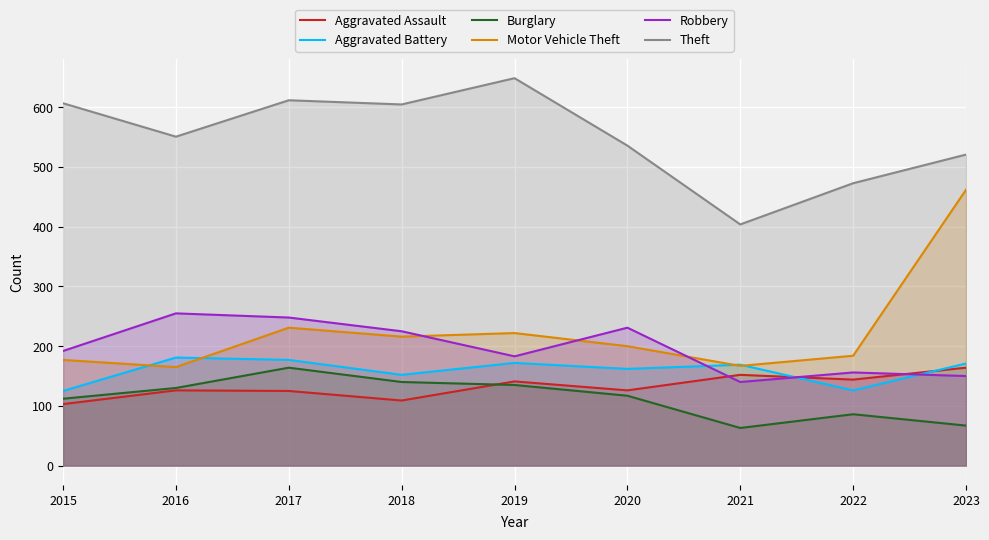

The Motor Vehicle Theft series shows 39 at 2015. True or false?

False